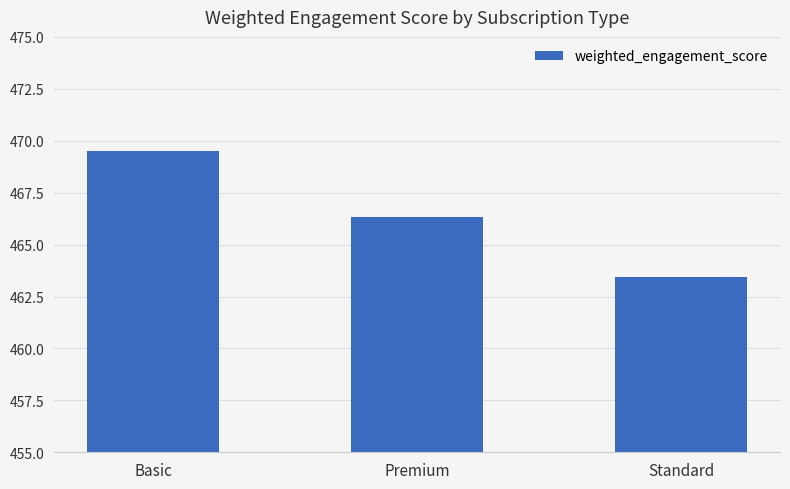

The value at Premium is 631.3. True or false?

False